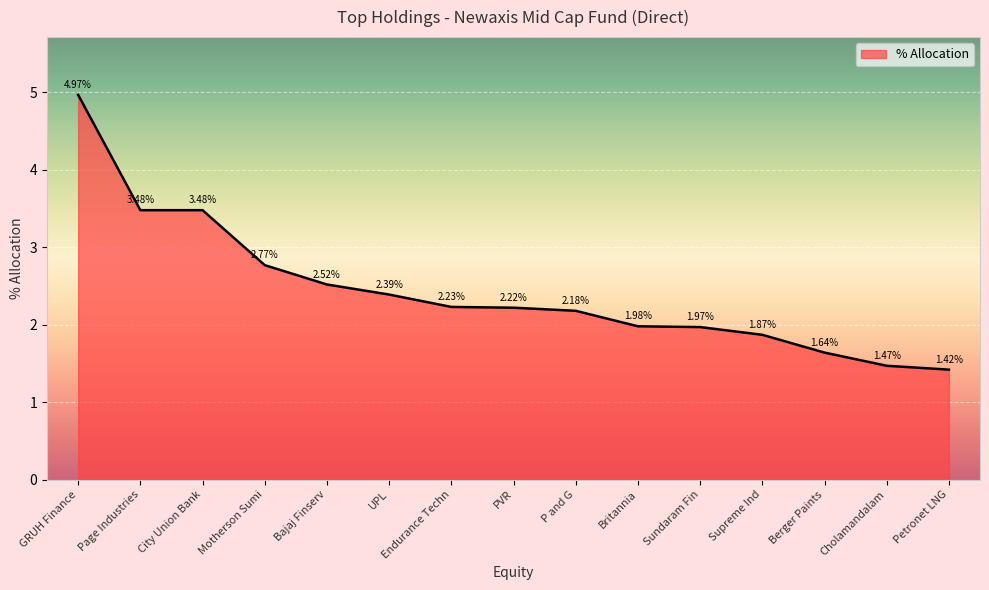

What is the ratio of the value at Sundaram Fin to the value at Motherson Sumi?

0.7